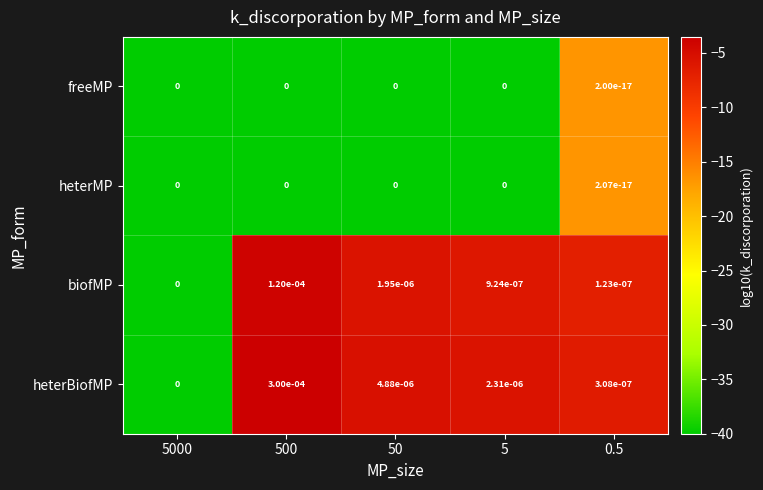

The value of freeMP at 500 is 0.0. True or false?

True